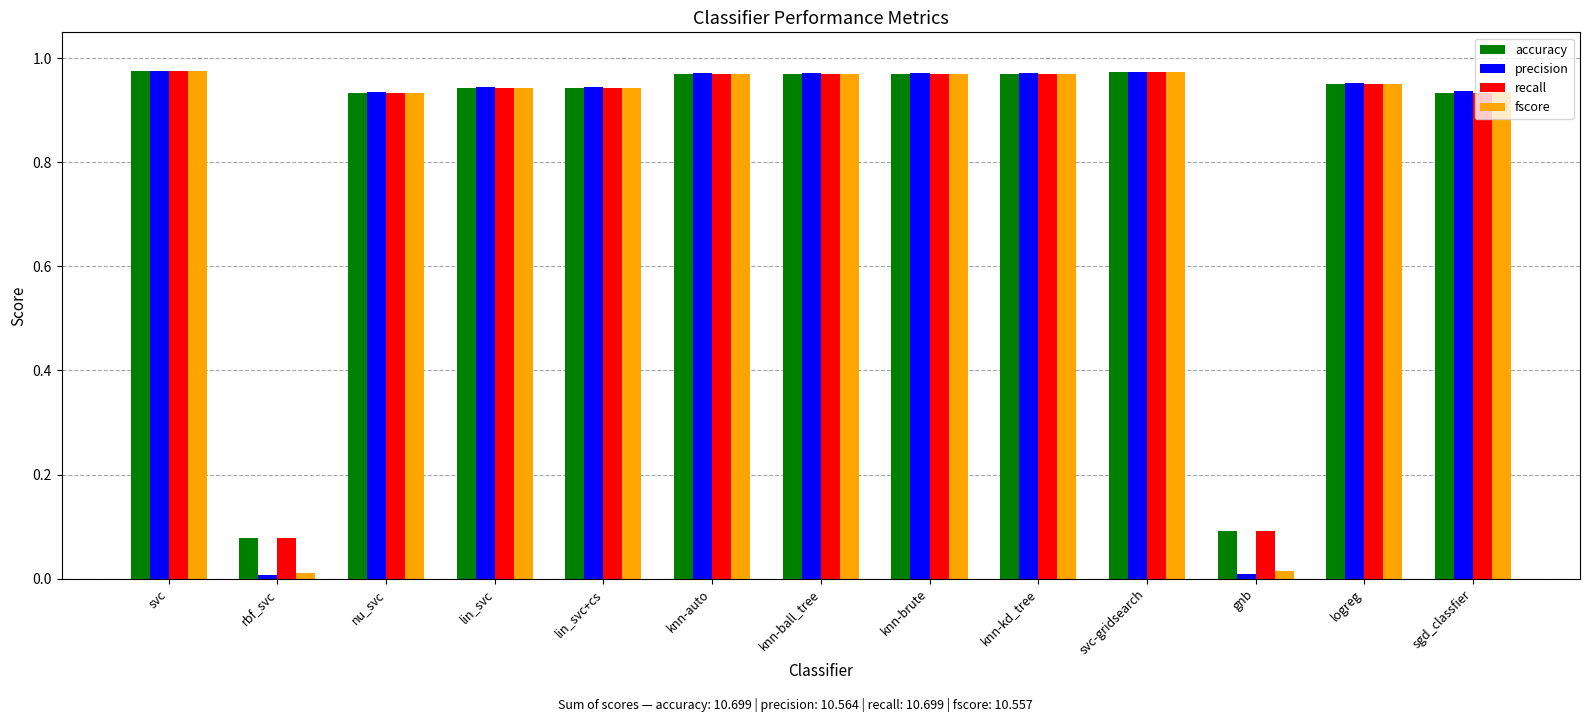

What is the sum of all fscore values?

10.6